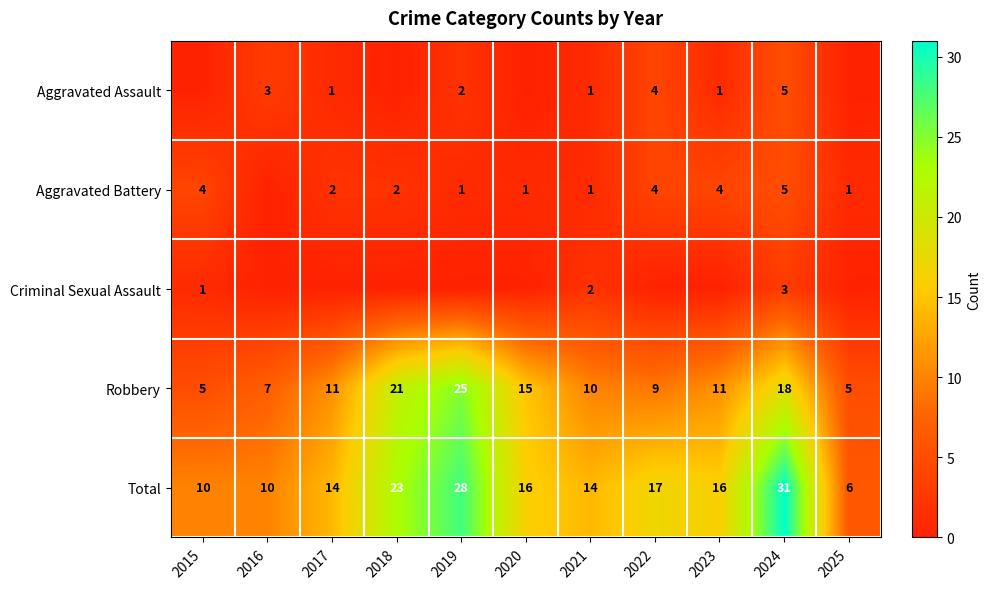

The Aggravated Battery series shows 1 at 2020. True or false?

True